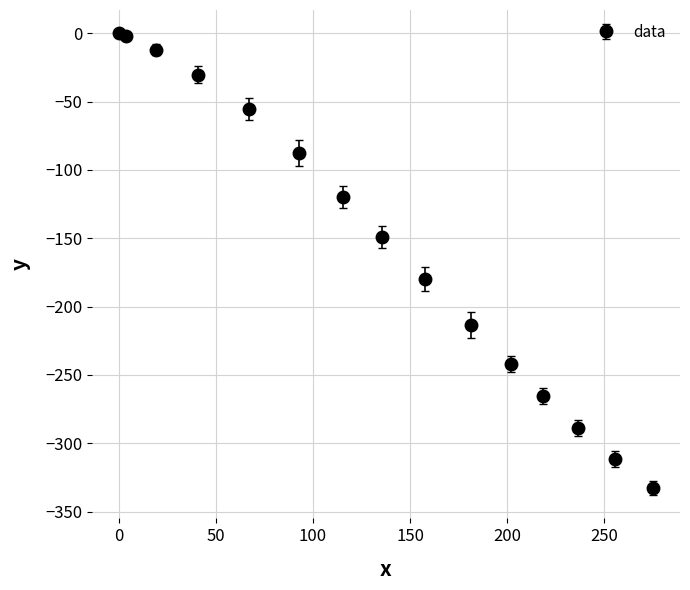

What is the sum of all values?

-2289.9